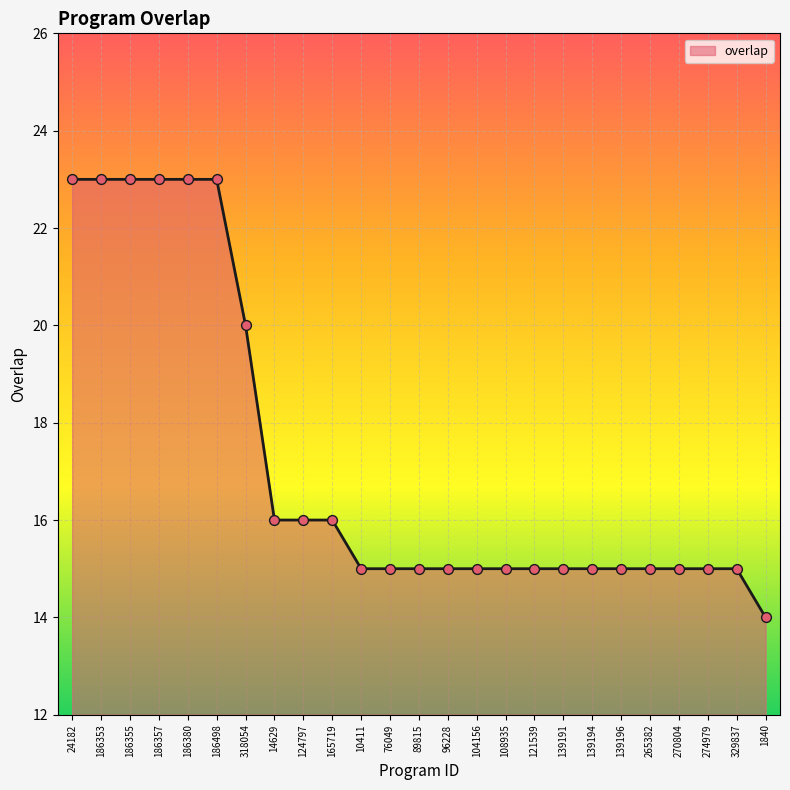

What is the ratio of the value at 318054 to the value at 96228?

1.3